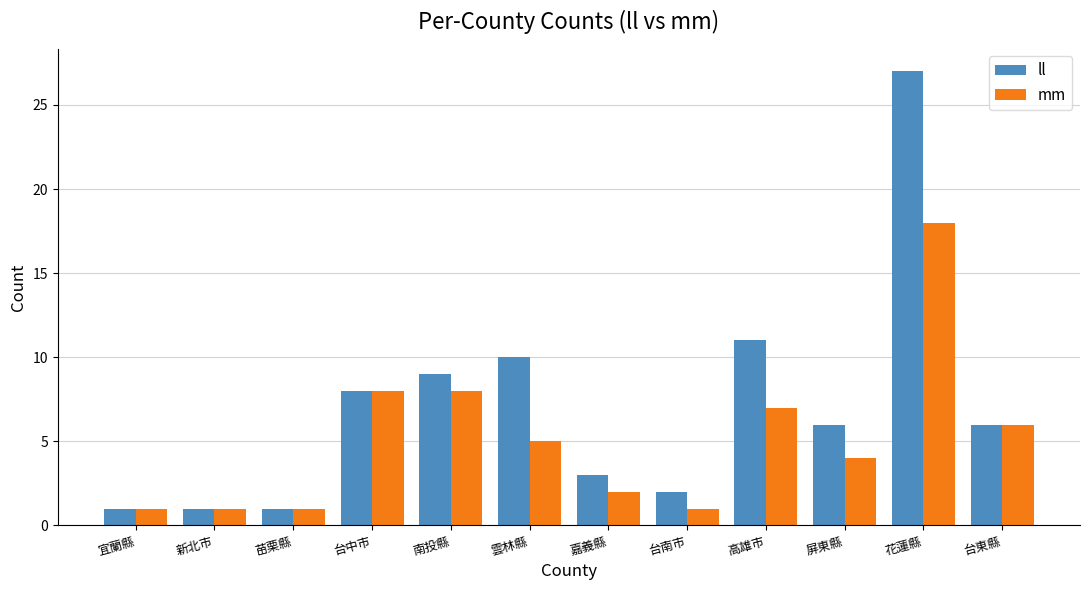

Reading left to right, list all the values displayed in this chart.

ll: 宜蘭縣=1	新北市=1	苗栗縣=1	台中市=8	南投縣=9	雲林縣=10	嘉義縣=3	台南市=2	高雄市=11	屏東縣=6	花蓮縣=27	台東縣=6
mm: 宜蘭縣=1	新北市=1	苗栗縣=1	台中市=8	南投縣=8	雲林縣=5	嘉義縣=2	台南市=1	高雄市=7	屏東縣=4	花蓮縣=18	台東縣=6